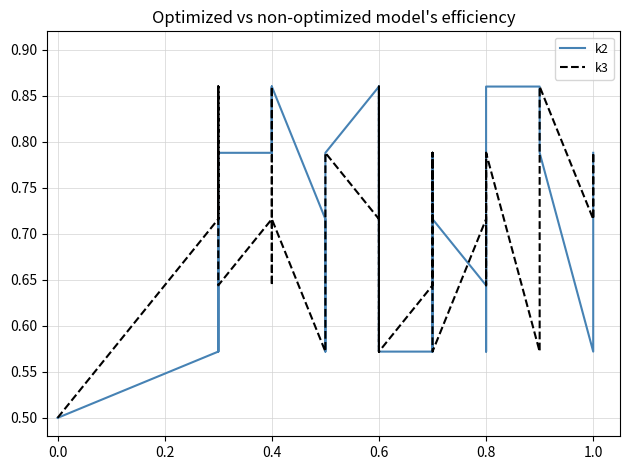

List the series in order of their peak value, highest first.

k2, k3